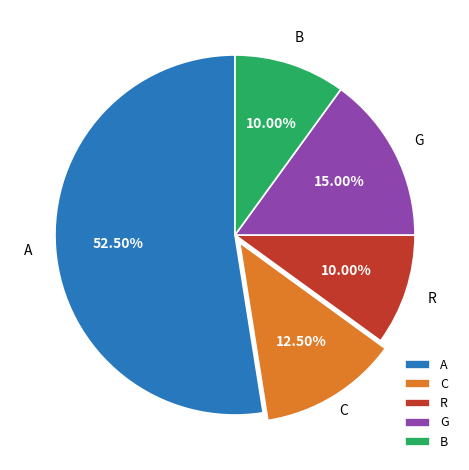

Between G and A, which is larger?

A